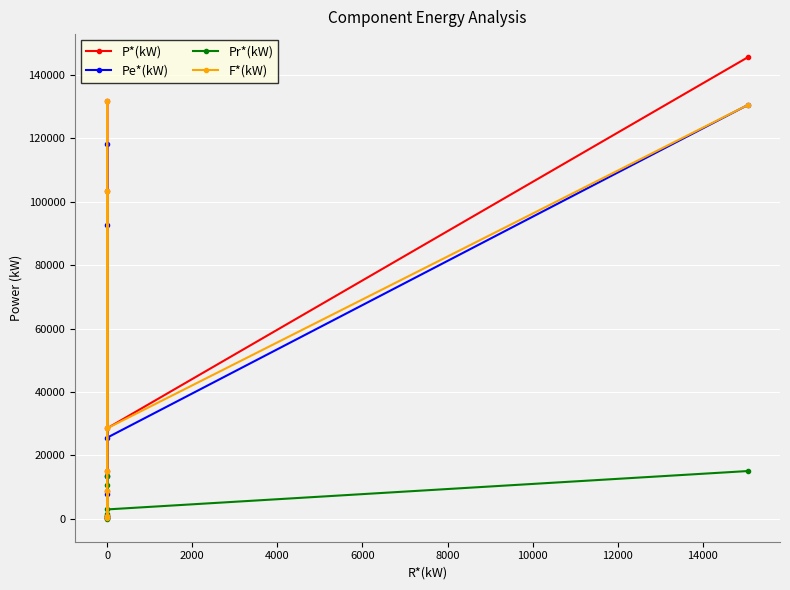

Is this an area chart (filled region under the line)?

No